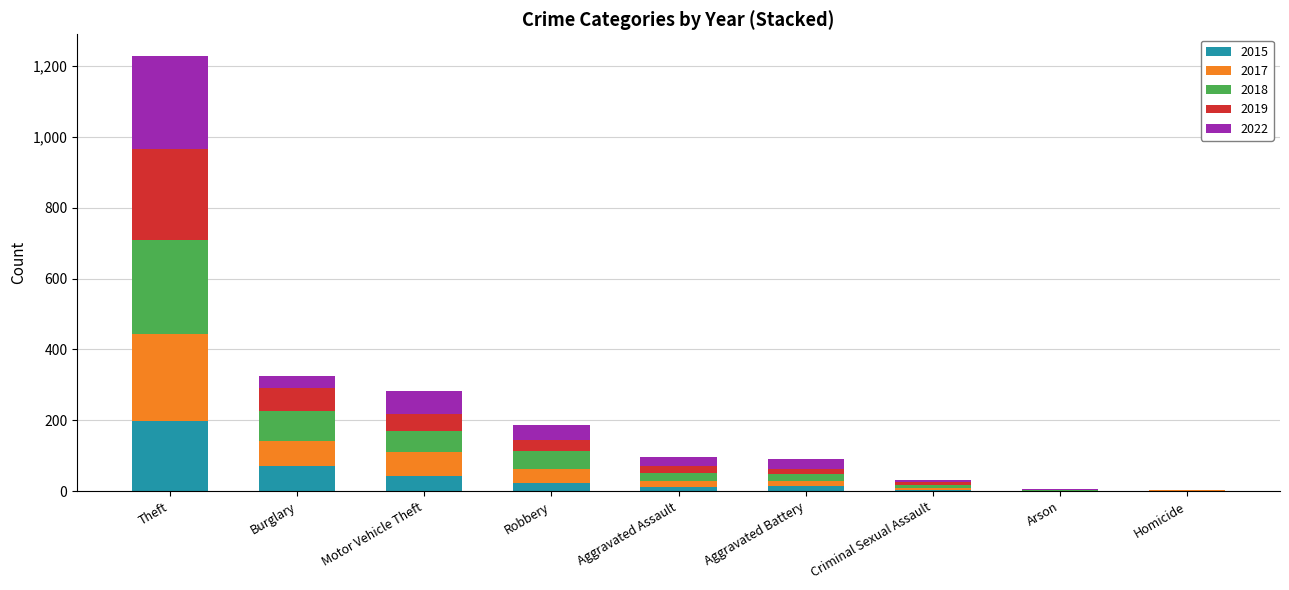

At which label is 2015 closest to 98?

Burglary